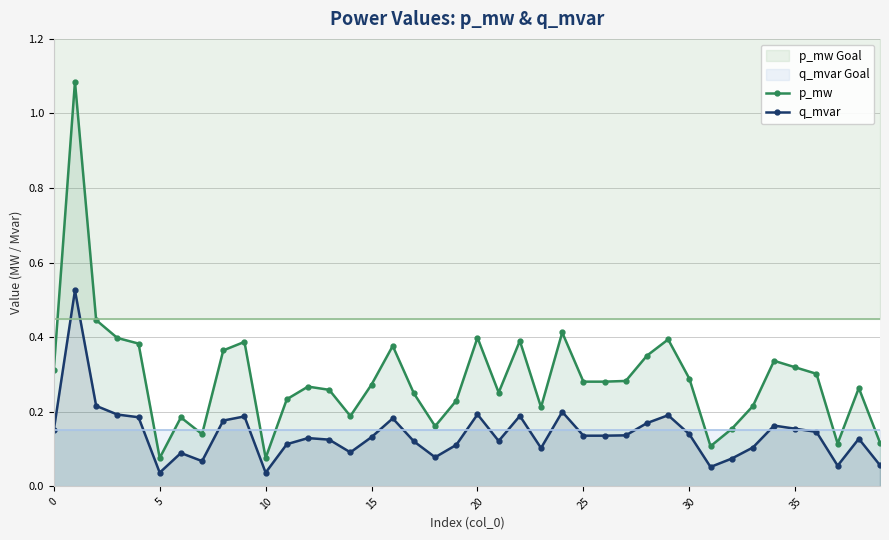

What is the average value of the p_mw series?

0.3